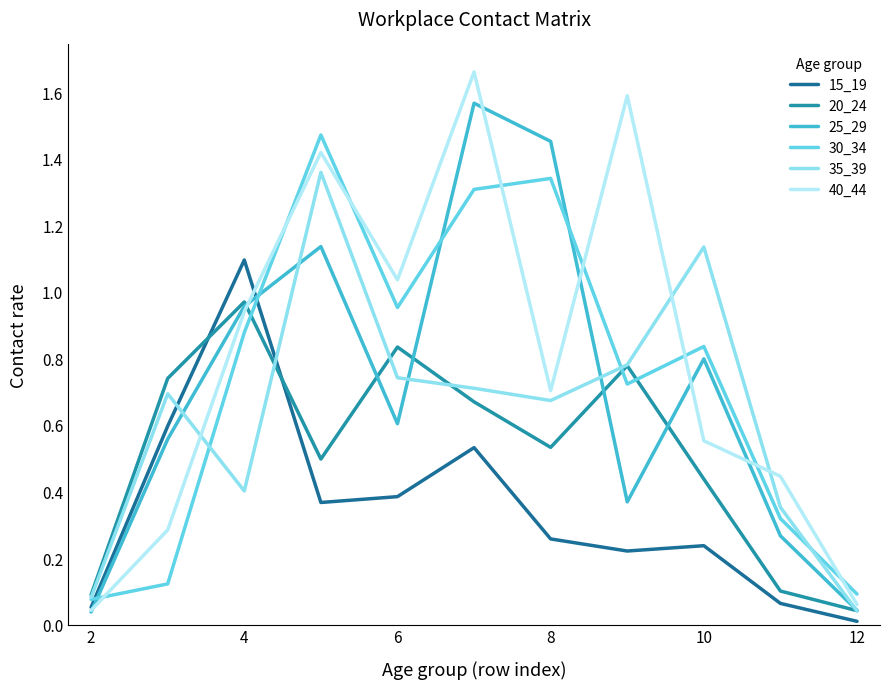

True or false: 25_29 and 35_39 cross at least once.

True